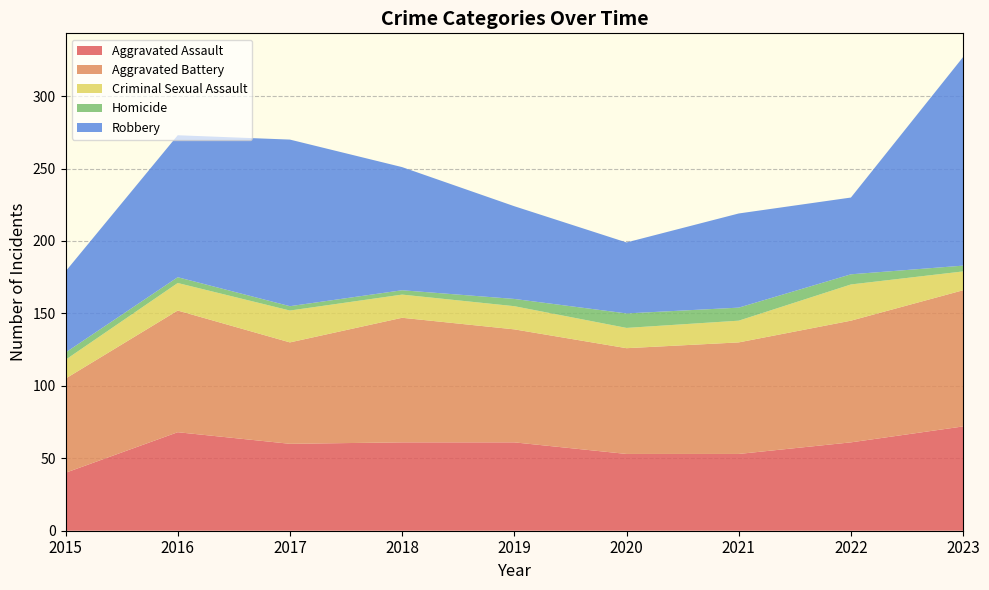

Reading left to right, transcribe all the data shown in this chart.

Aggravated Assault: 40	68	60	61	61	53	53	61	72
Aggravated Battery: 65	84	70	86	78	73	77	84	94
Criminal Sexual Assault: 13	19	22	16	16	14	15	25	13
Homicide: 5	4	3	3	5	10	9	7	4
Robbery: 56	98	115	85	64	49	65	53	144